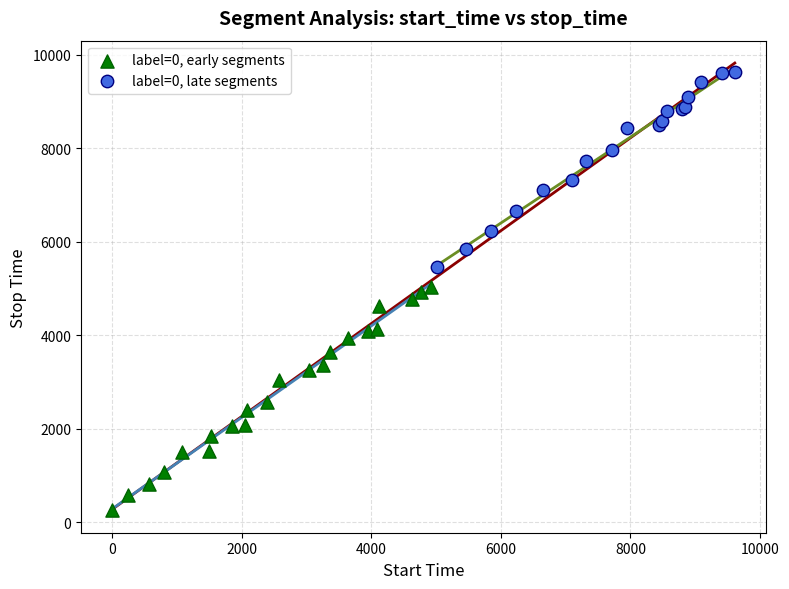

What are all the series names shown in the legend?

label=0, early segments, label=0, late segments